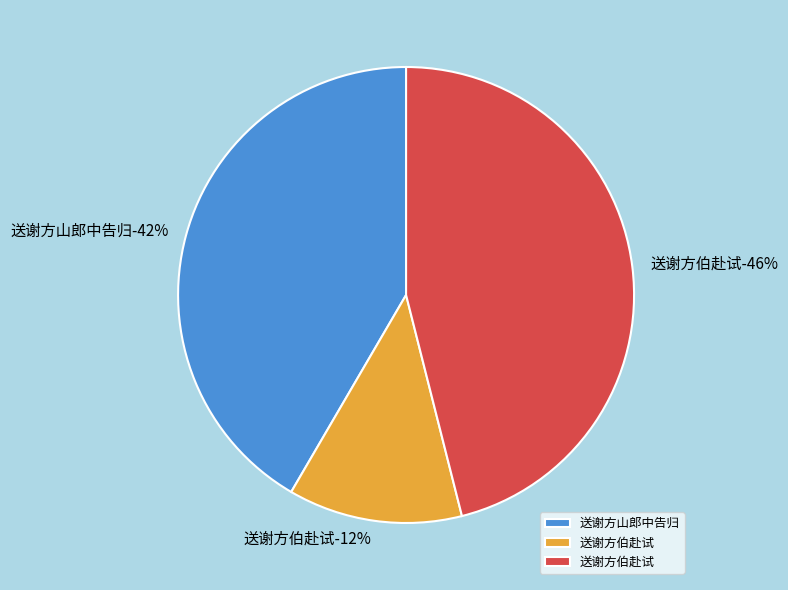

What percentage is the 送谢方山郎中告归 slice, to the nearest percent?

42%